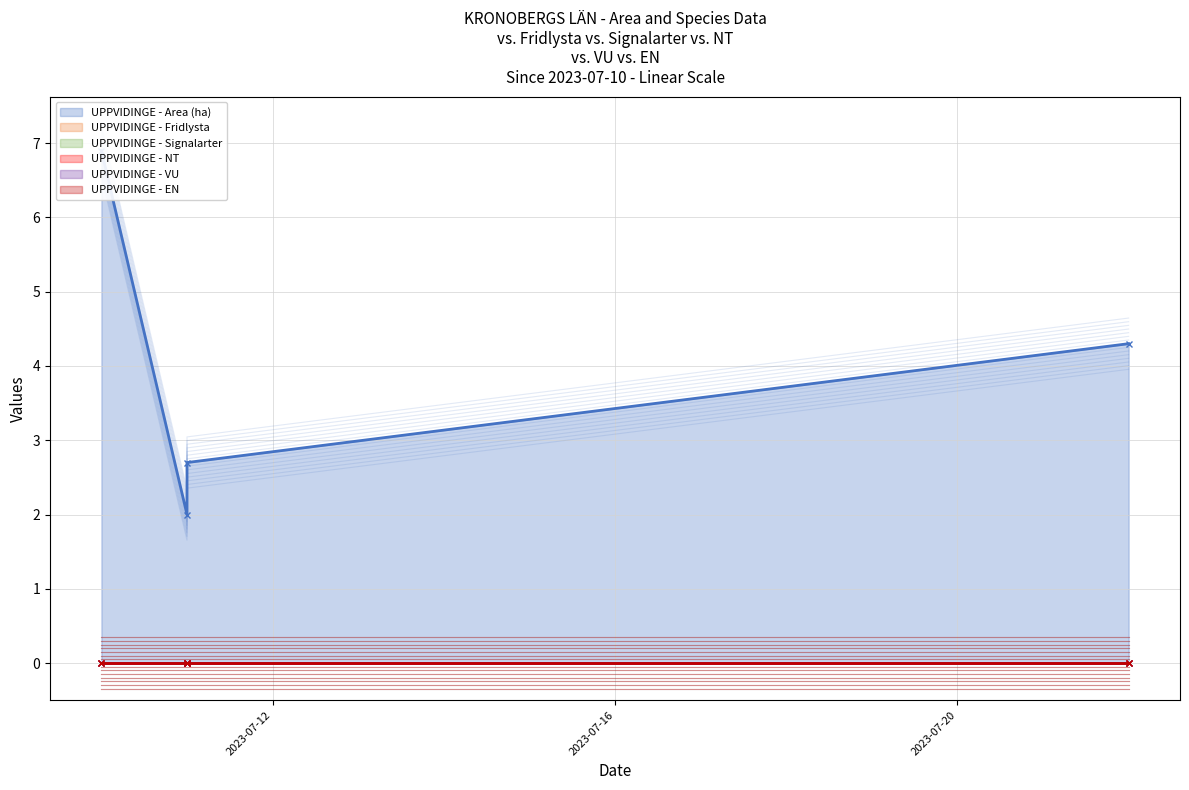

True or false: Signalarter and Area (ha) intersect in this chart.

False